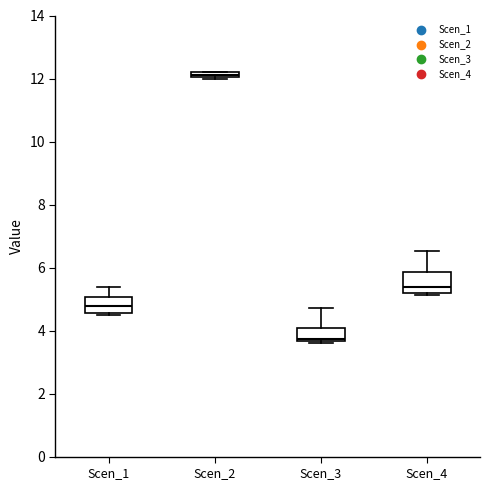

Where is the upper edge of the box for Scen_1 on the y-axis? The values are not printed on the chart, so give them approximately, as read against the axis.

5.0